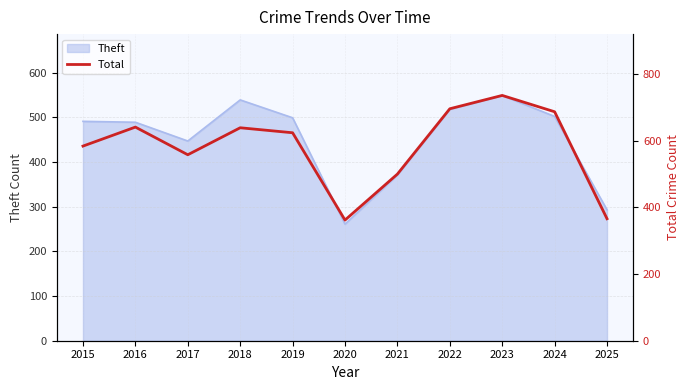

True or false: the data shows 224 at 2016.

False